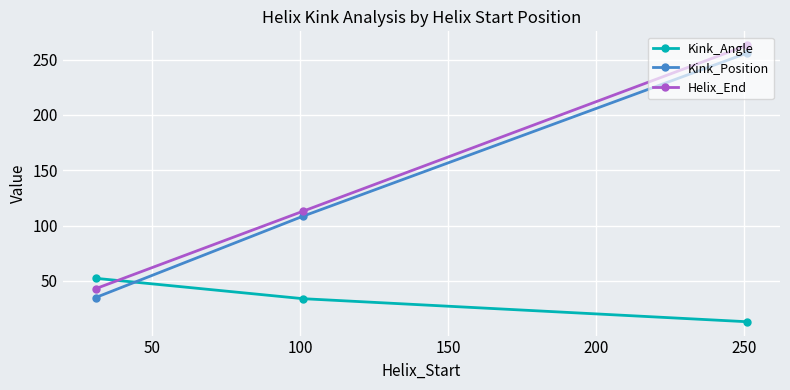

Which series has the largest range (max minus min)?

Kink_Position